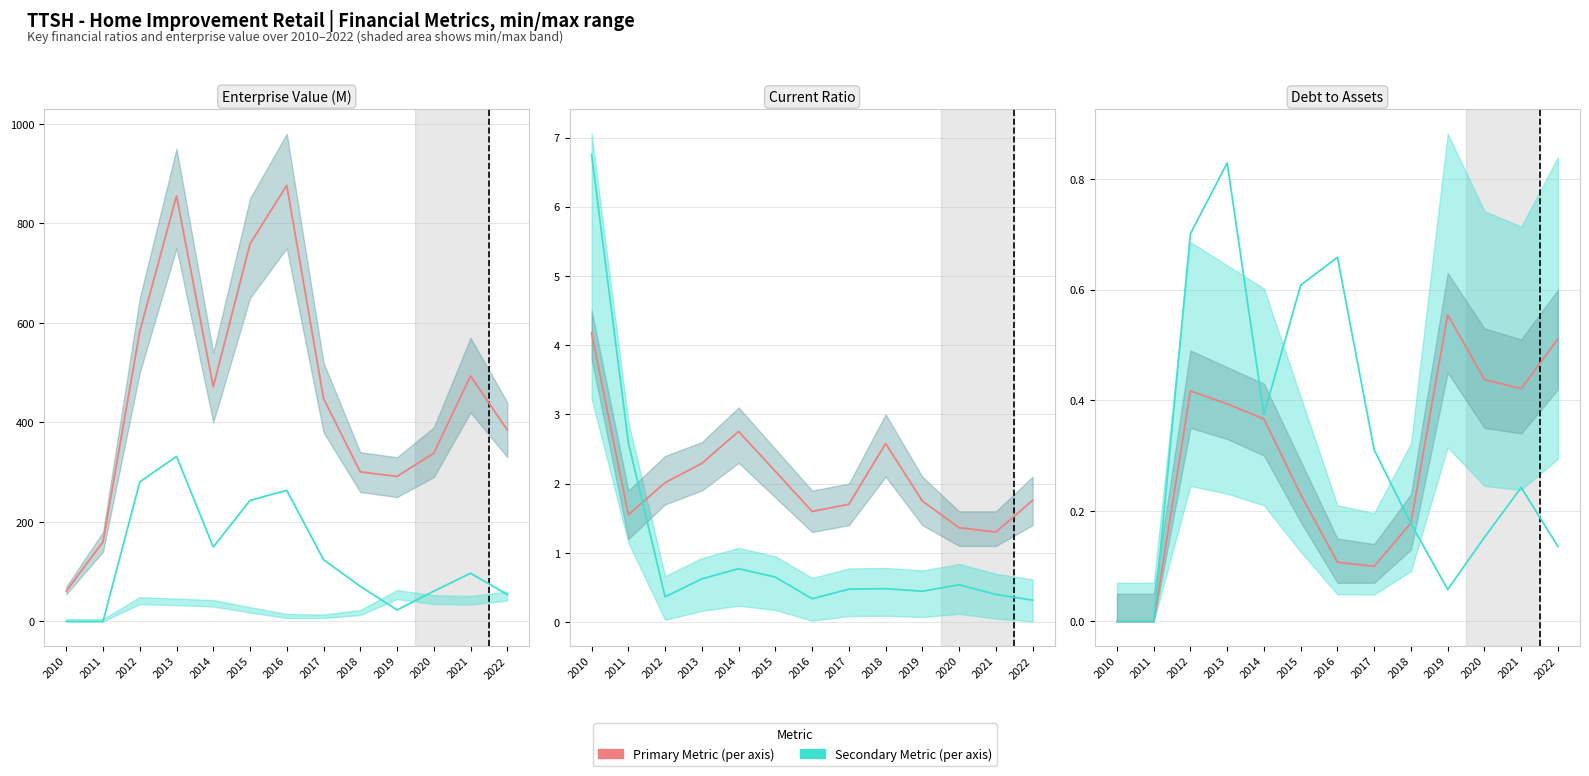

True or false: DebtToAssets and Enterprise Value (per M) intersect in this chart.

False